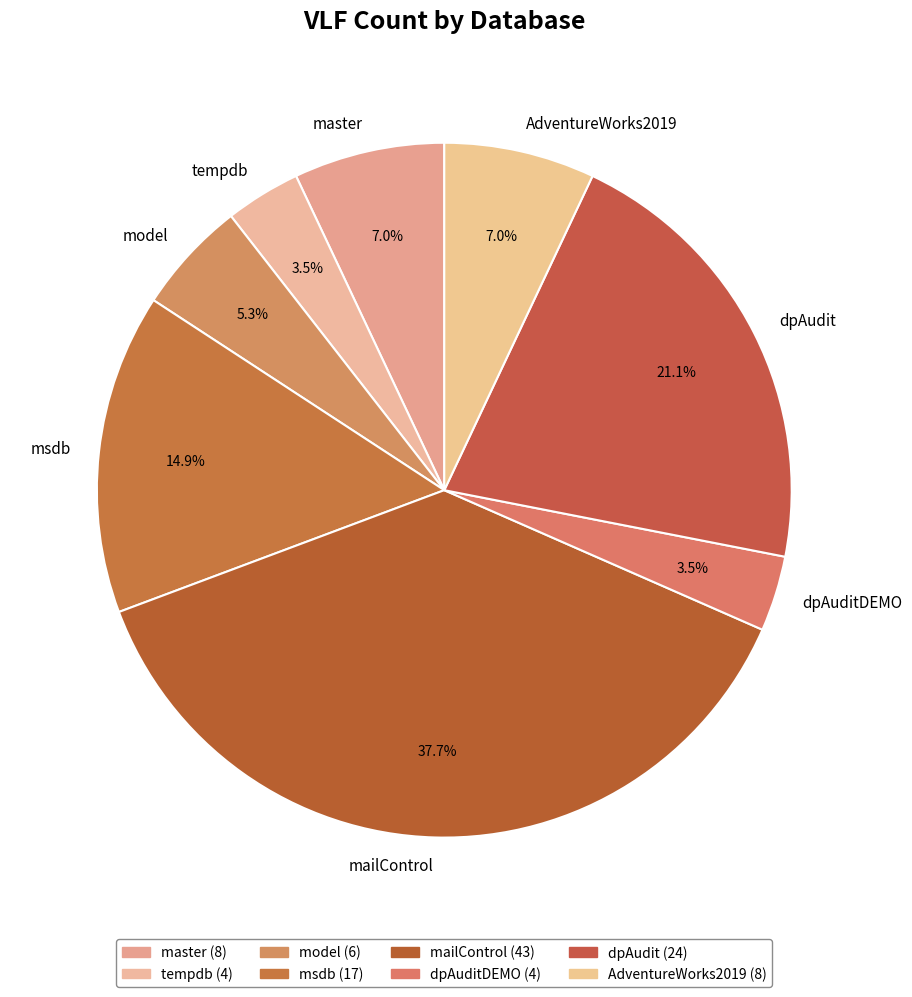

Which has a higher value, tempdb or mailControl?

mailControl